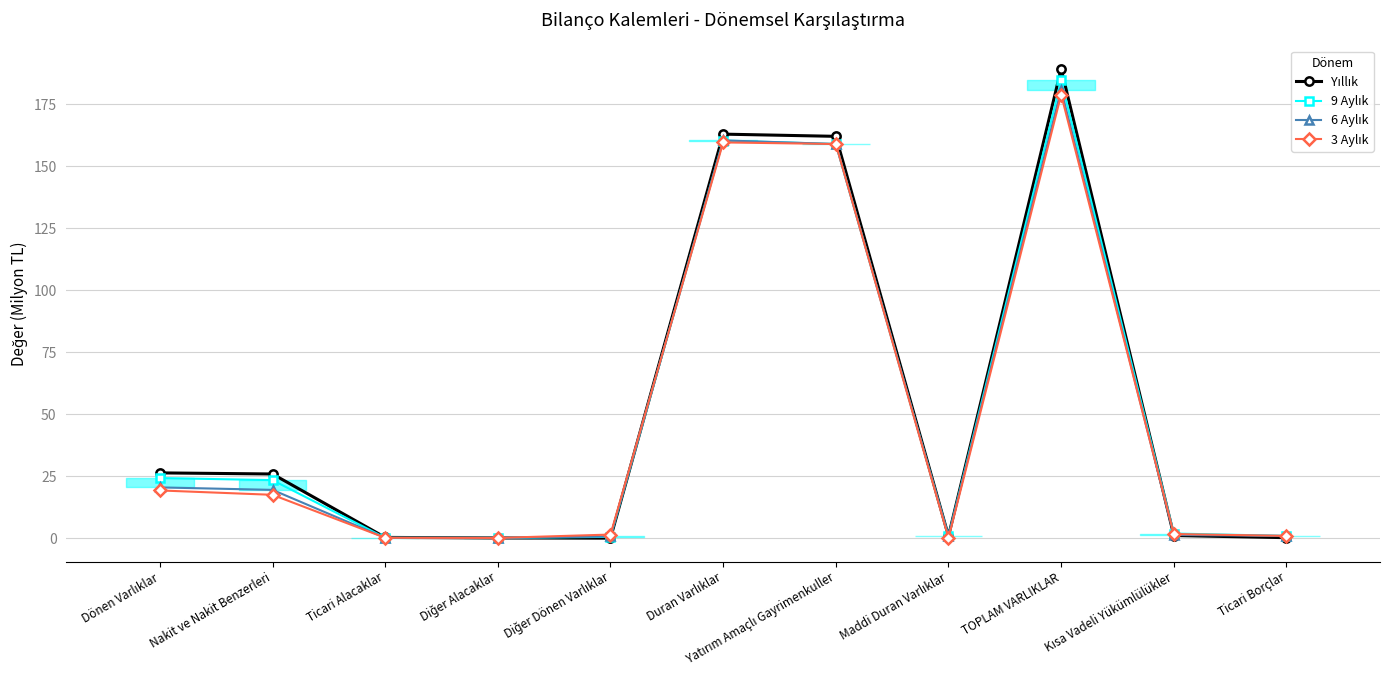

Is the value of 6 Aylık at TOPLAM VARLIKLAR greater than the value of 3 Aylık at TOPLAM VARLIKLAR?

Yes